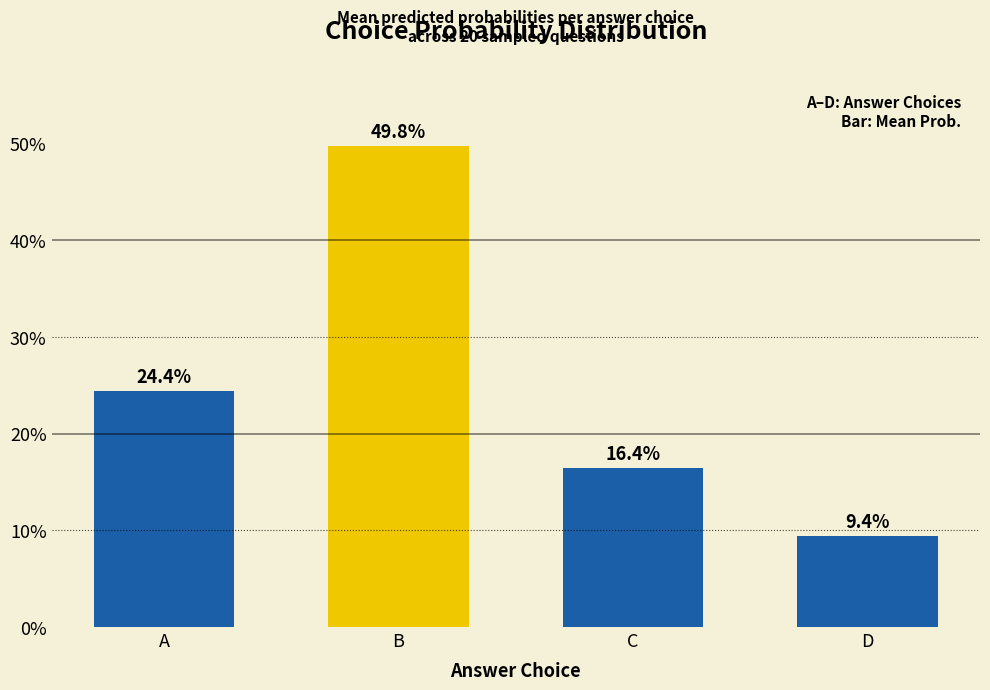

True or false: the data shows 0.2 at D.

False